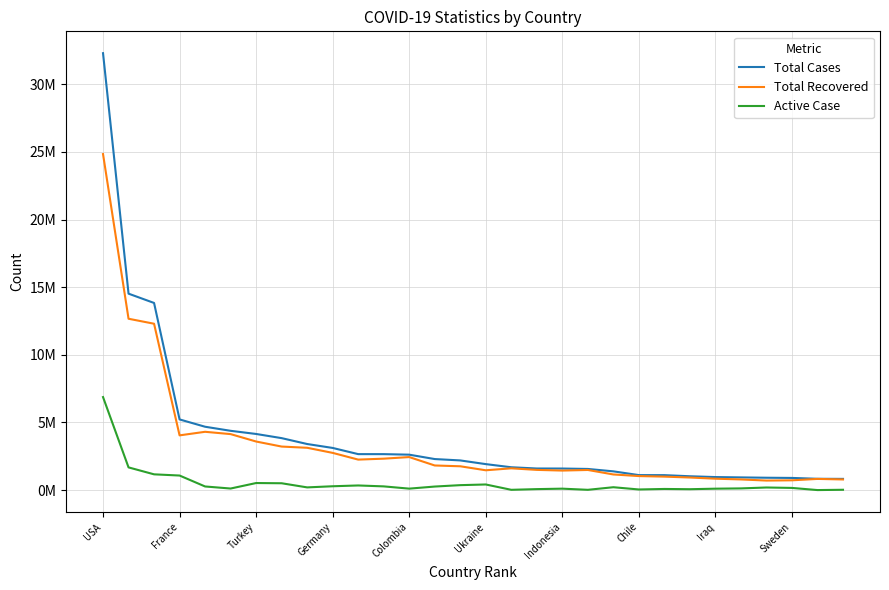

Which series has the widest spread of values?

Total Cases